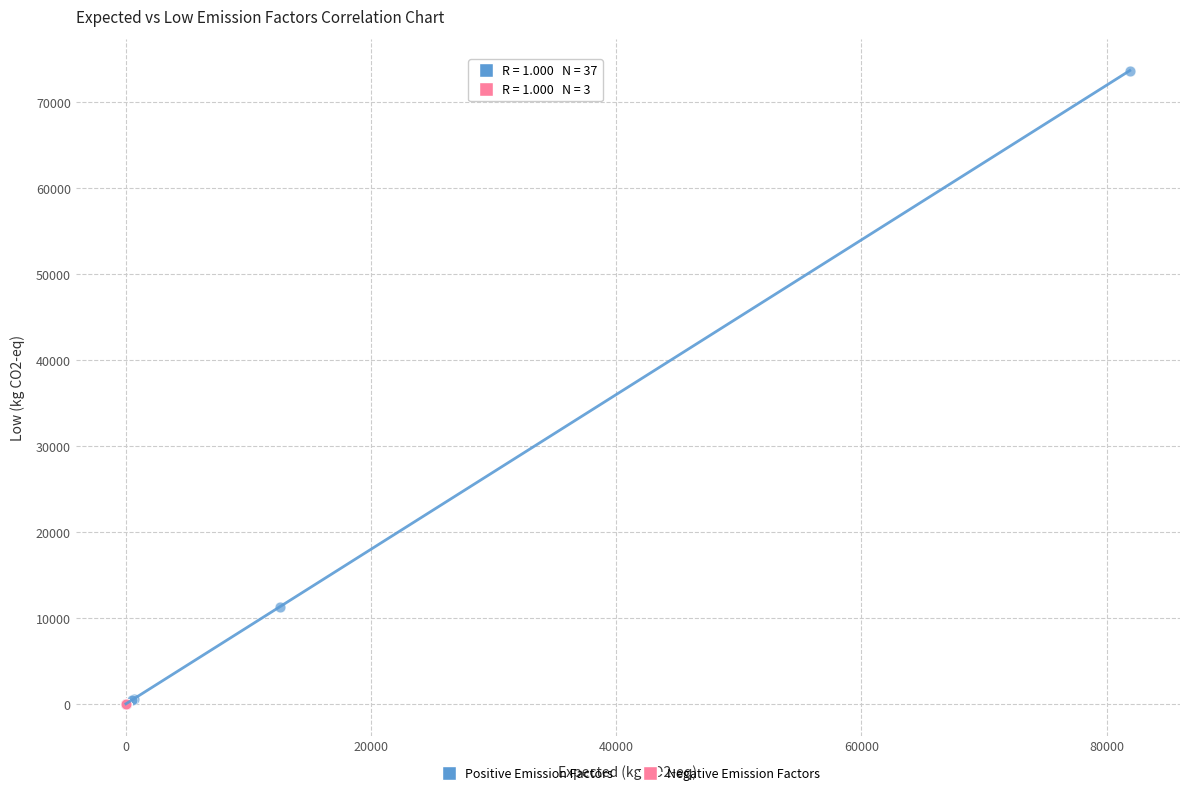

Which series has the widest spread of Y values?

Positive Emission Factors